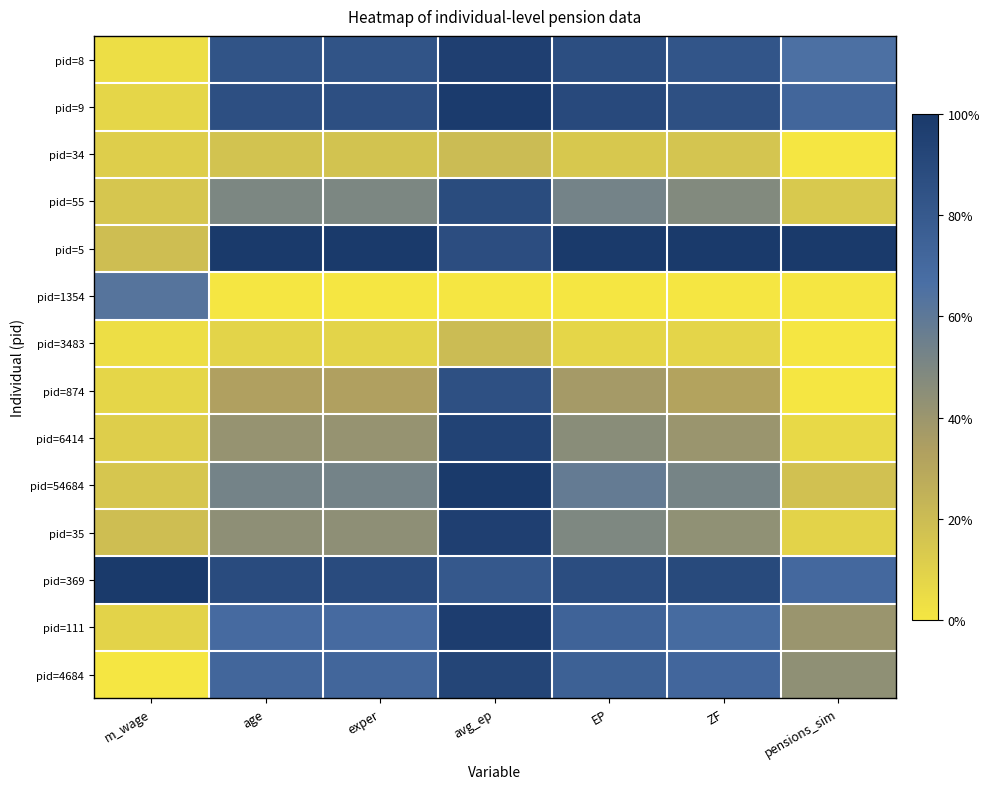

Reading left to right, extract all data points from this chart.

pid=8: m_wage=0.0	age=0.8	exper=0.8	avg_ep=1.0	EP=0.9	ZF=0.8	pensions_sim=0.7
pid=9: m_wage=0.1	age=0.9	exper=0.9	avg_ep=1.0	EP=0.9	ZF=0.9	pensions_sim=0.7
pid=34: m_wage=0.1	age=0.2	exper=0.2	avg_ep=0.2	EP=0.1	ZF=0.2	pensions_sim=0.0
pid=55: m_wage=0.1	age=0.5	exper=0.5	avg_ep=0.9	EP=0.5	ZF=0.5	pensions_sim=0.1
pid=5: m_wage=0.2	age=1.0	exper=1.0	avg_ep=0.9	EP=1.0	ZF=1.0	pensions_sim=1.0
pid=1354: m_wage=0.6	age=0.0	exper=0.0	avg_ep=0.0	EP=0.0	ZF=0.0	pensions_sim=0.0
pid=3483: m_wage=0.0	age=0.1	exper=0.1	avg_ep=0.2	EP=0.1	ZF=0.1	pensions_sim=0.0
pid=874: m_wage=0.1	age=0.3	exper=0.3	avg_ep=0.9	EP=0.4	ZF=0.3	pensions_sim=0.0
pid=6414: m_wage=0.1	age=0.4	exper=0.4	avg_ep=0.9	EP=0.5	ZF=0.4	pensions_sim=0.1
pid=54684: m_wage=0.1	age=0.5	exper=0.5	avg_ep=1.0	EP=0.6	ZF=0.5	pensions_sim=0.2
pid=35: m_wage=0.2	age=0.4	exper=0.4	avg_ep=1.0	EP=0.5	ZF=0.4	pensions_sim=0.1
pid=369: m_wage=1.0	age=0.9	exper=0.9	avg_ep=0.8	EP=0.9	ZF=0.9	pensions_sim=0.7
pid=111: m_wage=0.1	age=0.7	exper=0.7	avg_ep=1.0	EP=0.7	ZF=0.7	pensions_sim=0.4
pid=4684: m_wage=0.0	age=0.7	exper=0.7	avg_ep=0.9	EP=0.8	ZF=0.7	pensions_sim=0.4